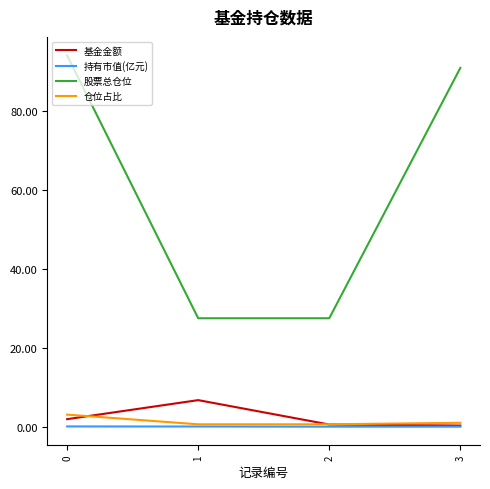

What is the maximum value shown in the chart?

94.0